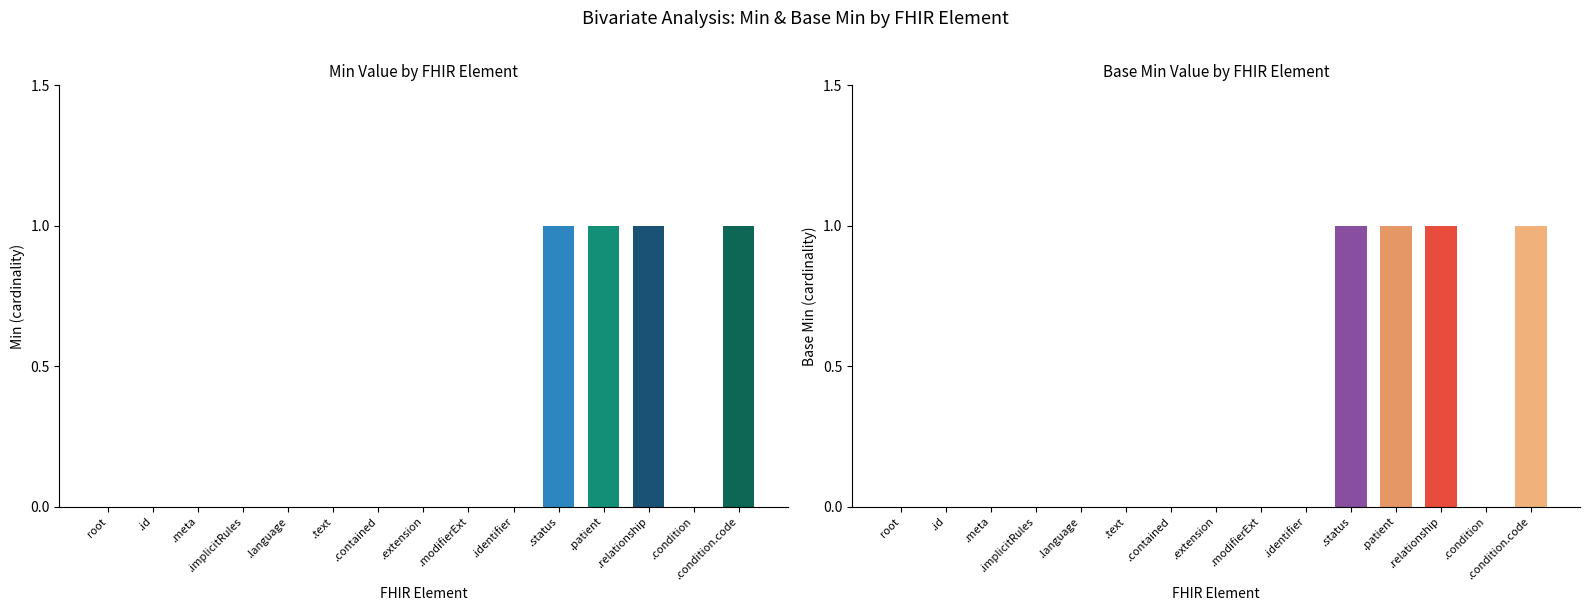

Which series has the widest spread of values?

Min